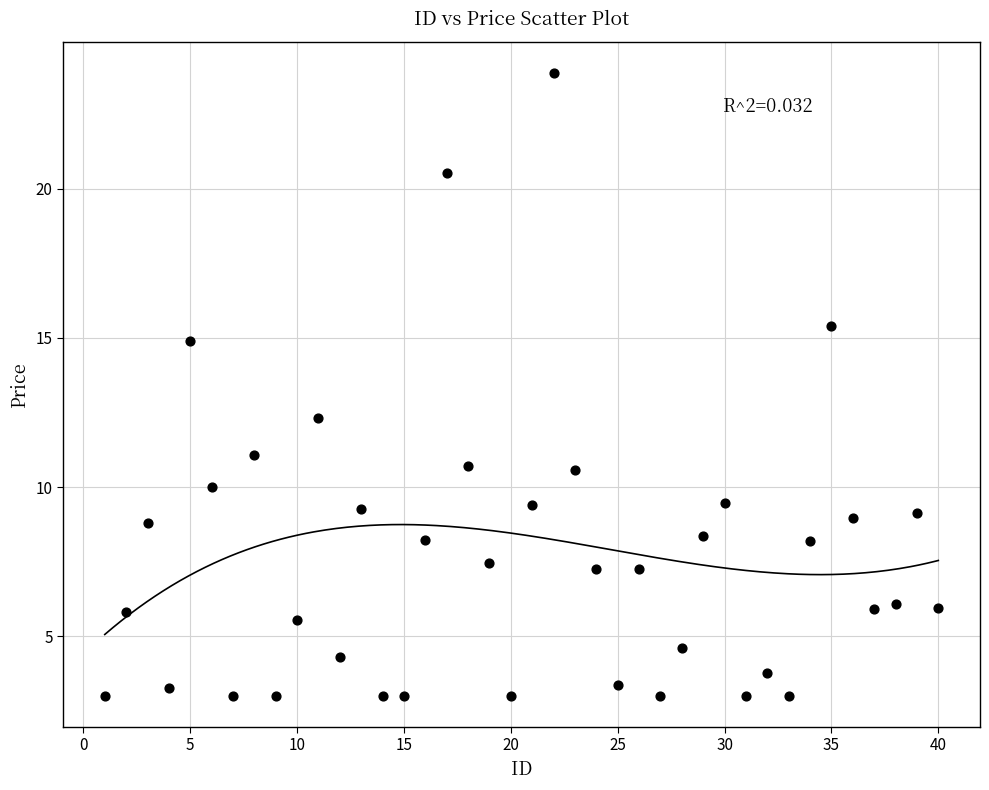

What Y value in the scatter plot is closest to 13?

12.3